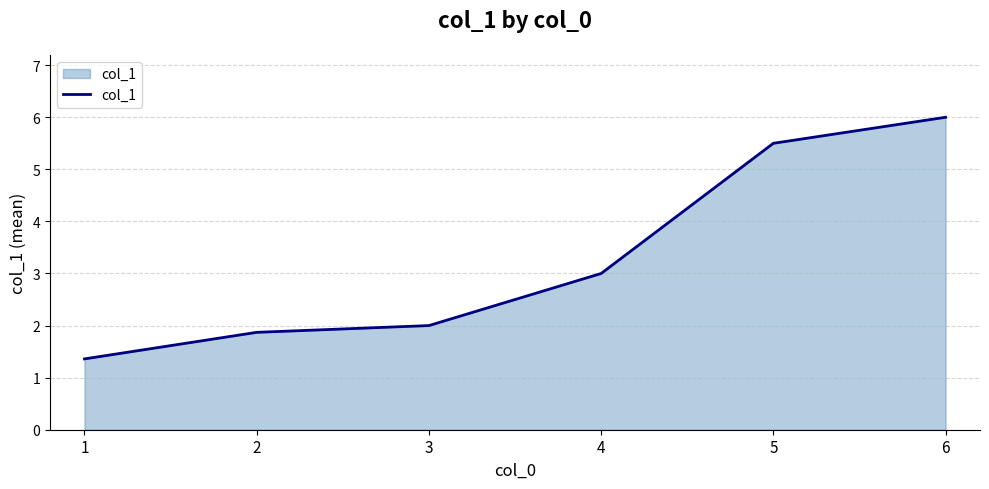

True or false: the data has more than 0 interior local peaks.

False